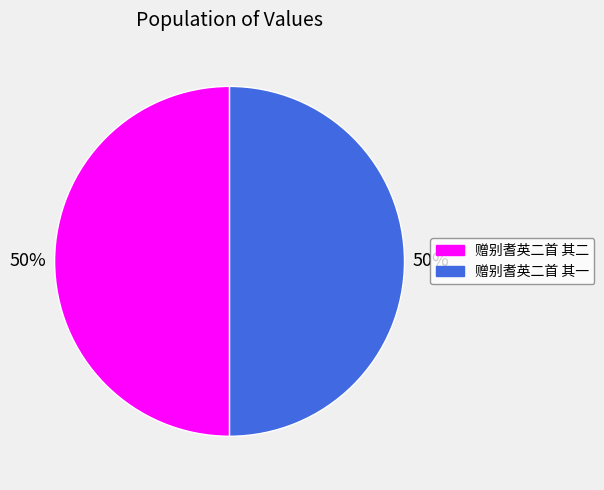

To the nearest percent, what is the average slice percentage?

50%